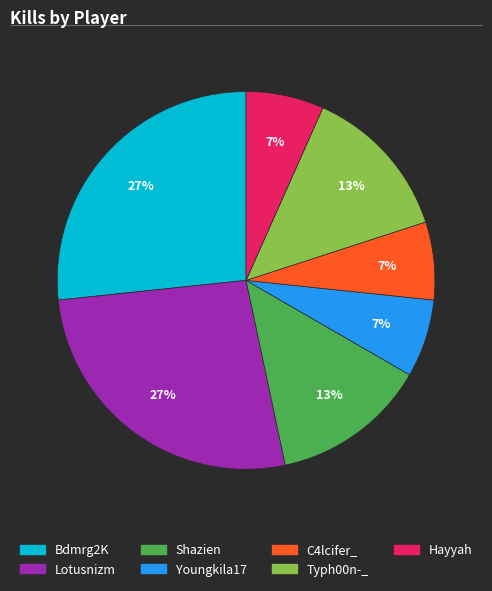

Does Shazien represent more than half of the total?

No